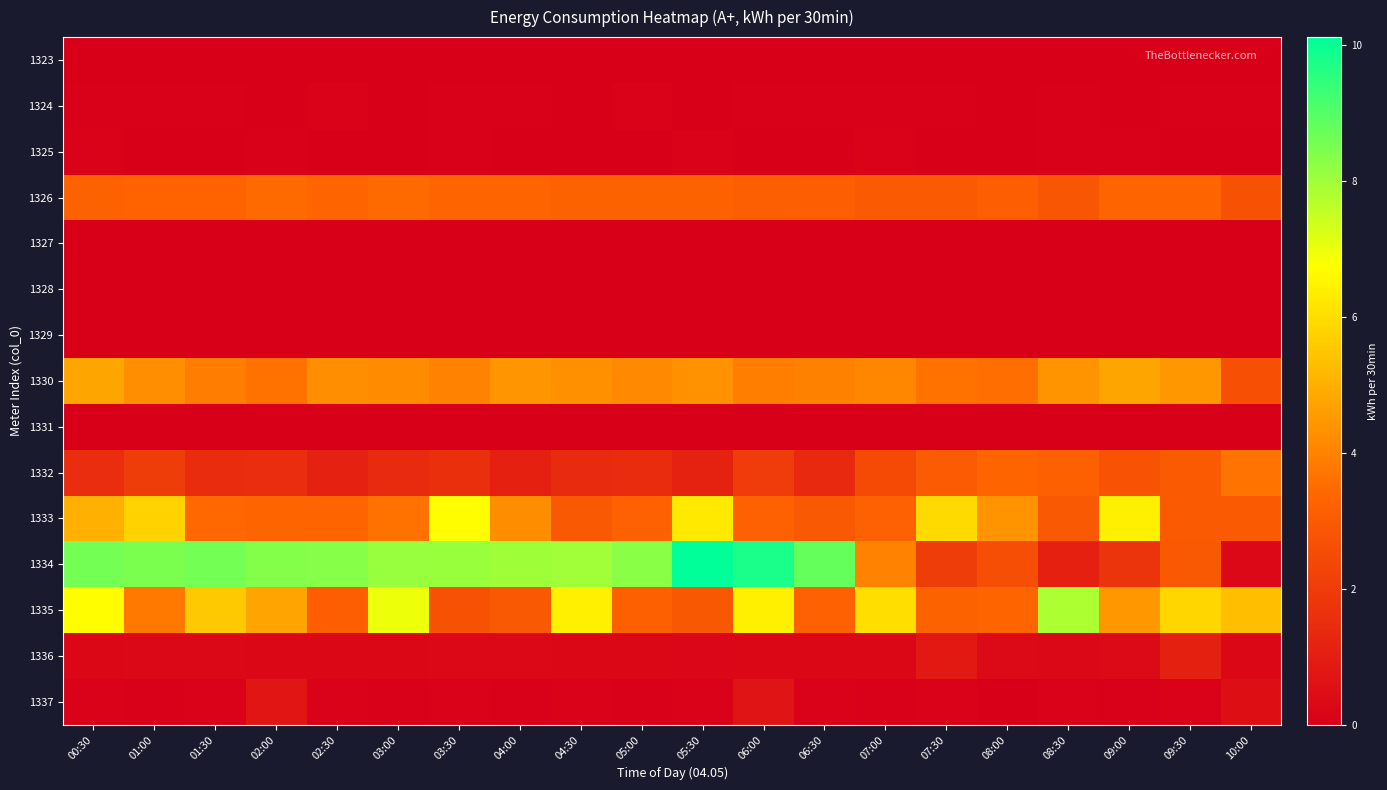

How many series are shown in this chart?

15